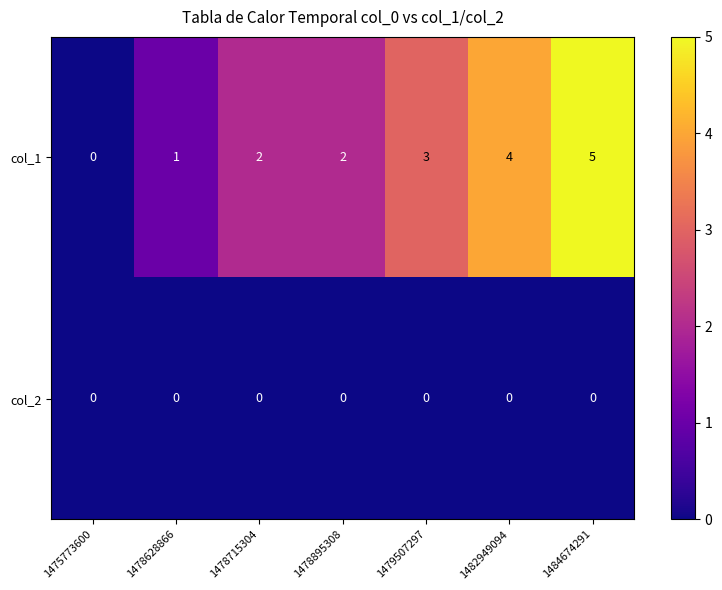

Rank the series by their average value, from lowest to highest.

col_2, col_1